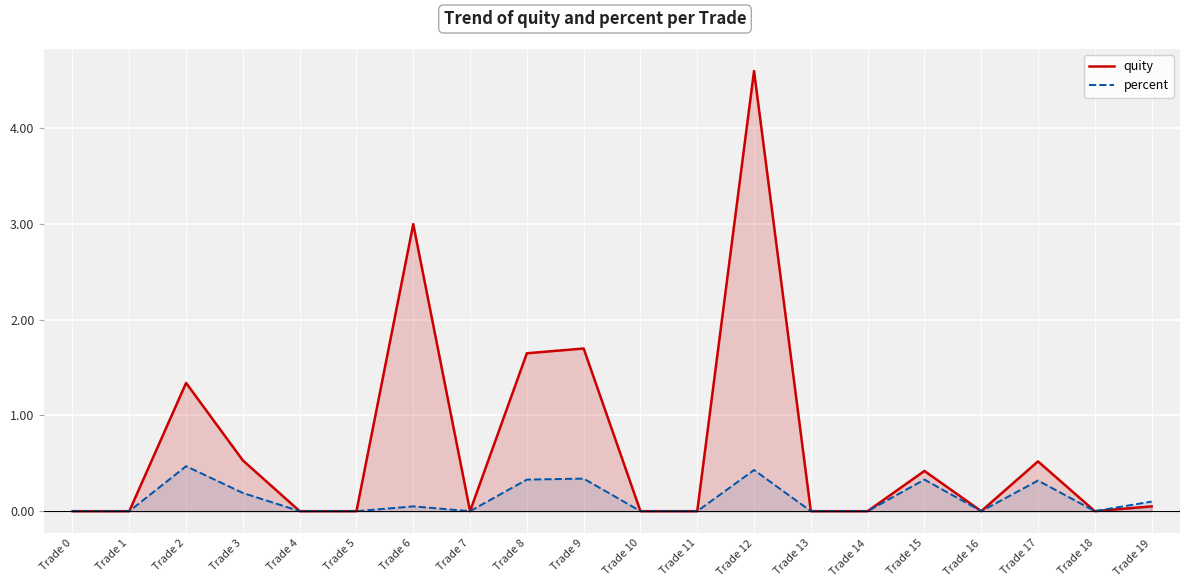

Rank the categories by percent value from lowest to highest.

Trade 0, Trade 1, Trade 4, Trade 5, Trade 7, Trade 10, Trade 11, Trade 13, Trade 14, Trade 16, Trade 18, Trade 6, Trade 19, Trade 3, Trade 17, Trade 8, Trade 15, Trade 9, Trade 12, Trade 2